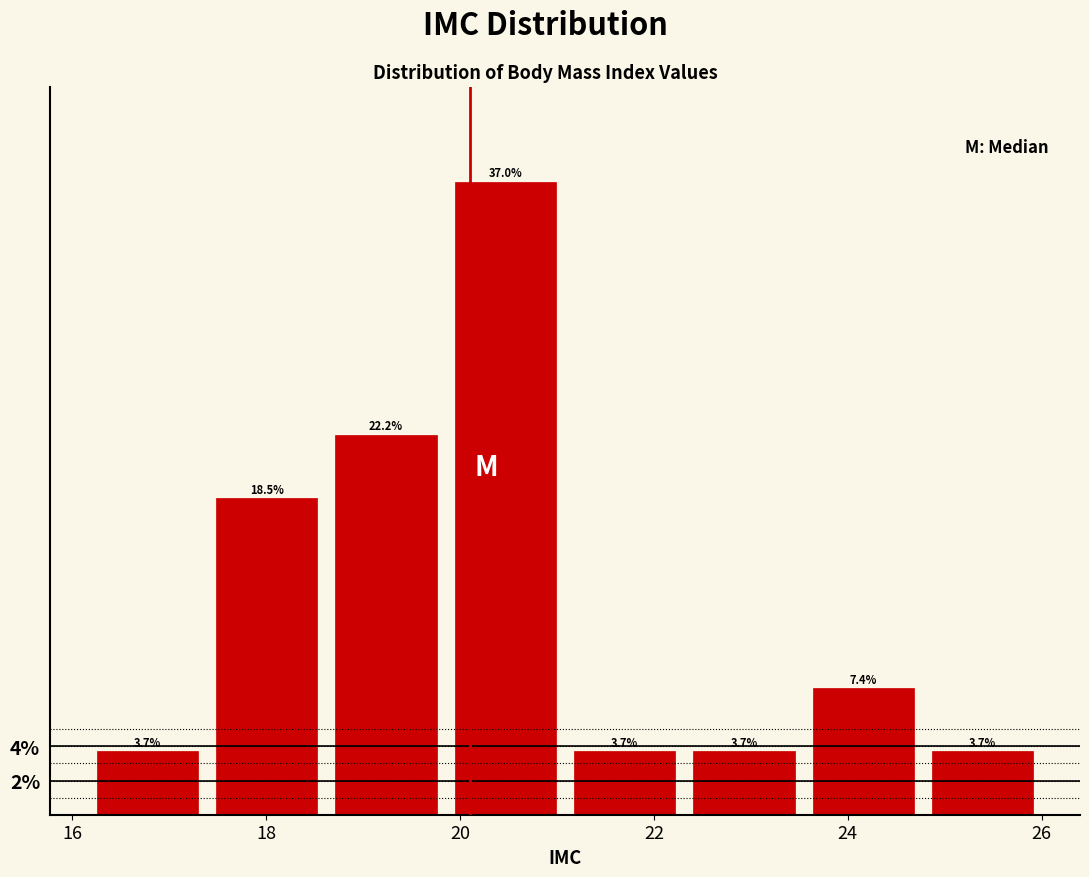

Over which range of the x-axis is the bar tallest?

19.8 to 21.0